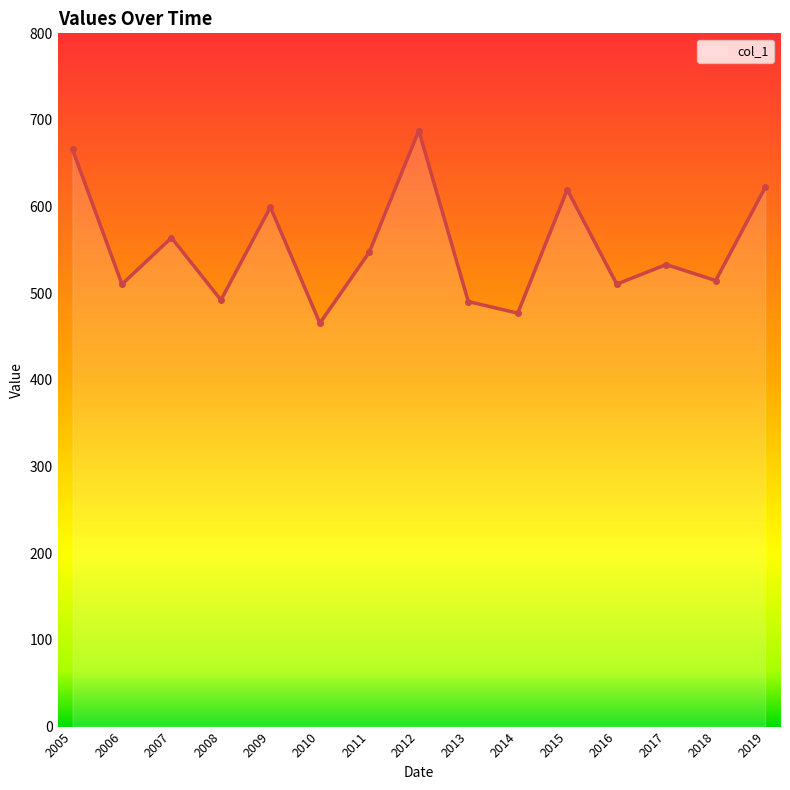

Where is the first local maximum?

2007